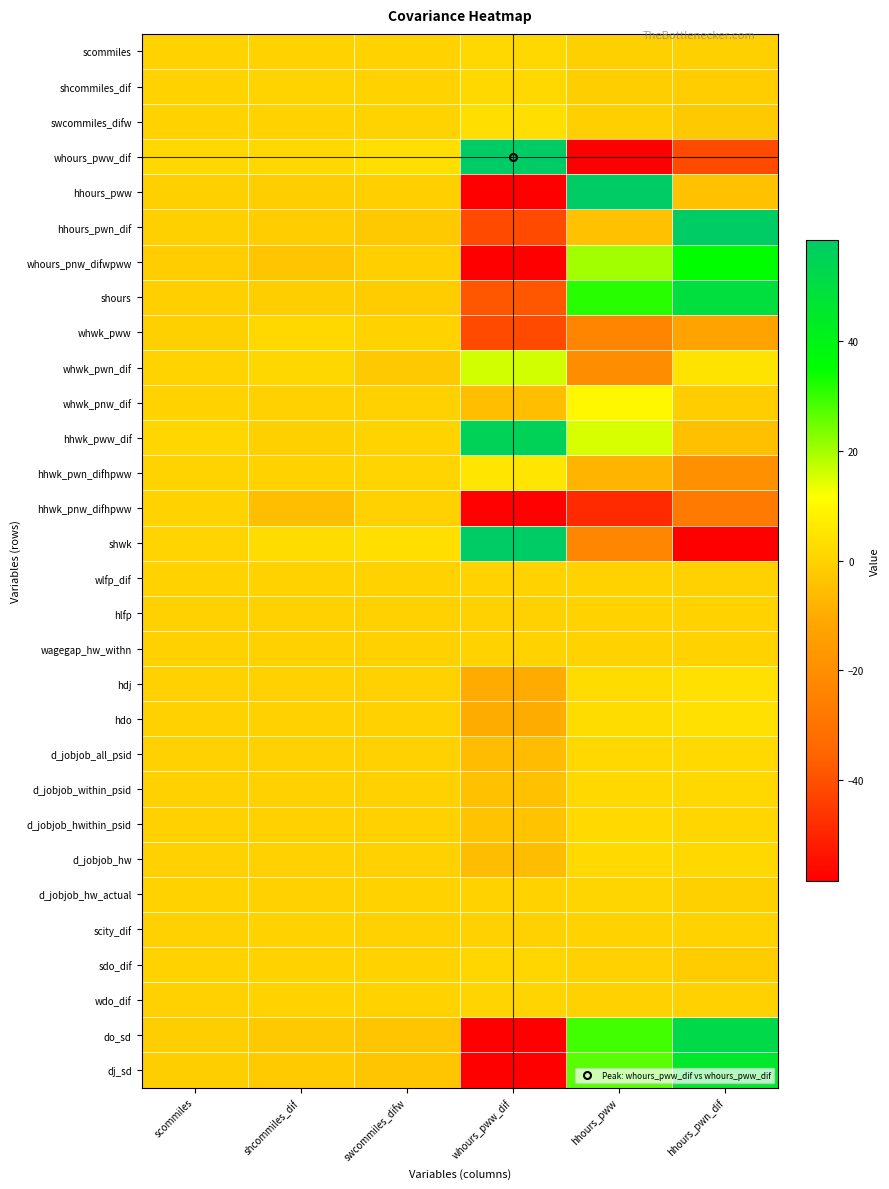

Reading left to right, transcribe all the data shown in this chart.

scommiles: scommiles=0.1	shcommiles_dif=0.1	swcommiles_difw=0.1	whours_pww_dif=1.5	hhours_pww=-0.5	hhours_pwn_dif=-0.6
shcommiles_dif: scommiles=0.1	shcommiles_dif=0.4	swcommiles_difw=0.1	whours_pww_dif=1.7	hhours_pww=-1.0	hhours_pwn_dif=-1.1
swcommiles_difw: scommiles=0.1	shcommiles_dif=0.1	swcommiles_difw=0.3	whours_pww_dif=3.0	hhours_pww=-0.8	hhours_pwn_dif=-2.3
whours_pww_dif: scommiles=1.5	shcommiles_dif=1.7	swcommiles_difw=3.0	whours_pww_dif=289.5	hhours_pww=-58.4	hhours_pwn_dif=-41.1
hhours_pww: scommiles=-0.5	shcommiles_dif=-1.0	swcommiles_difw=-0.8	whours_pww_dif=-58.4	hhours_pww=74.6	hhours_pwn_dif=-4.5
hhours_pwn_dif: scommiles=-0.6	shcommiles_dif=-1.1	swcommiles_difw=-2.3	whours_pww_dif=-41.1	hhours_pww=-4.5	hhours_pwn_dif=131.3
whours_pnw_difwpww: scommiles=-1.3	shcommiles_dif=-3.1	swcommiles_difw=-0.9	whours_pww_dif=-121.4	hhours_pww=20.1	hhours_pwn_dif=35.0
shours: scommiles=-0.8	shcommiles_dif=-0.9	swcommiles_difw=-1.5	whours_pww_dif=-38.1	hhours_pww=31.5	hhours_pwn_dif=49.1
whwk_pww: scommiles=-0.6	shcommiles_dif=1.8	swcommiles_difw=0.0	whours_pww_dif=-41.2	hhours_pww=-23.5	hhours_pwn_dif=-12.7
whwk_pwn_dif: scommiles=0.3	shcommiles_dif=1.3	swcommiles_difw=-2.4	whours_pww_dif=15.8	hhours_pww=-20.7	hhours_pwn_dif=4.4
whwk_pnw_dif: scommiles=0.0	shcommiles_dif=-0.4	swcommiles_difw=-0.5	whours_pww_dif=-5.0	hhours_pww=9.7	hhours_pwn_dif=-1.3
hhwk_pww_dif: scommiles=1.1	shcommiles_dif=-0.5	swcommiles_difw=0.4	whours_pww_dif=55.2	hhours_pww=15.3	hhours_pwn_dif=-4.7
hhwk_pwn_difhpww: scommiles=0.3	shcommiles_dif=0.2	swcommiles_difw=0.5	whours_pww_dif=4.9	hhours_pww=-7.6	hhours_pwn_dif=-19.3
hhwk_pnw_difhpww: scommiles=0.1	shcommiles_dif=-5.0	swcommiles_difw=-0.2	whours_pww_dif=-57.7	hhours_pww=-48.5	hhours_pwn_dif=-27.5
shwk: scommiles=0.6	shcommiles_dif=2.6	swcommiles_difw=3.2	whours_pww_dif=75.8	hhours_pww=-23.2	hhours_pwn_dif=-60.7
wlfp_dif: scommiles=0.0	shcommiles_dif=0.0	swcommiles_difw=0.0	whours_pww_dif=0.0	hhours_pww=0.0	hhours_pwn_dif=-0.0
hlfp: scommiles=-0.0	shcommiles_dif=-0.0	swcommiles_difw=-0.0	whours_pww_dif=-0.0	hhours_pww=0.0	hhours_pwn_dif=0.0
wagegap_hw_withn: scommiles=-0.0	shcommiles_dif=-0.0	swcommiles_difw=-0.0	whours_pww_dif=0.1	hhours_pww=0.0	hhours_pwn_dif=0.0
hdj: scommiles=-0.0	shcommiles_dif=-0.2	swcommiles_difw=-0.2	whours_pww_dif=-10.2	hhours_pww=2.6	hhours_pwn_dif=3.7
hdo: scommiles=-0.0	shcommiles_dif=-0.2	swcommiles_difw=-0.2	whours_pww_dif=-10.0	hhours_pww=2.6	hhours_pwn_dif=3.7
d_jobjob_all_psid: scommiles=-0.1	shcommiles_dif=-0.2	swcommiles_difw=-0.1	whours_pww_dif=-5.8	hhours_pww=1.7	hhours_pwn_dif=2.1
d_jobjob_within_psid: scommiles=-0.0	shcommiles_dif=-0.2	swcommiles_difw=-0.0	whours_pww_dif=-4.4	hhours_pww=1.8	hhours_pwn_dif=1.4
d_jobjob_hwithin_psid: scommiles=-0.0	shcommiles_dif=-0.2	swcommiles_difw=-0.0	whours_pww_dif=-3.8	hhours_pww=1.9	hhours_pwn_dif=1.0
d_jobjob_hw: scommiles=-0.1	shcommiles_dif=-0.2	swcommiles_difw=-0.1	whours_pww_dif=-5.3	hhours_pww=2.1	hhours_pwn_dif=1.8
d_jobjob_hw_actual: scommiles=0.0	shcommiles_dif=-0.0	swcommiles_difw=0.0	whours_pww_dif=0.2	hhours_pww=0.7	hhours_pwn_dif=-0.7
scity_dif: scommiles=-0.0	shcommiles_dif=0.0	swcommiles_difw=-0.0	whours_pww_dif=-0.0	hhours_pww=0.0	hhours_pwn_dif=0.0
sdo_dif: scommiles=0.0	shcommiles_dif=0.1	swcommiles_difw=0.0	whours_pww_dif=1.1	hhours_pww=-0.3	hhours_pwn_dif=-1.4
wdo_dif: scommiles=-0.0	shcommiles_dif=0.0	swcommiles_difw=0.0	whours_pww_dif=0.6	hhours_pww=-0.3	hhours_pwn_dif=-0.2
do_sd: scommiles=-1.0	shcommiles_dif=-2.3	swcommiles_difw=-3.3	whours_pww_dif=-123.5	hhours_pww=28.9	hhours_pwn_dif=51.8
dj_sd: scommiles=-0.9	shcommiles_dif=-2.0	swcommiles_difw=-3.0	whours_pww_dif=-112.2	hhours_pww=26.8	hhours_pwn_dif=45.1